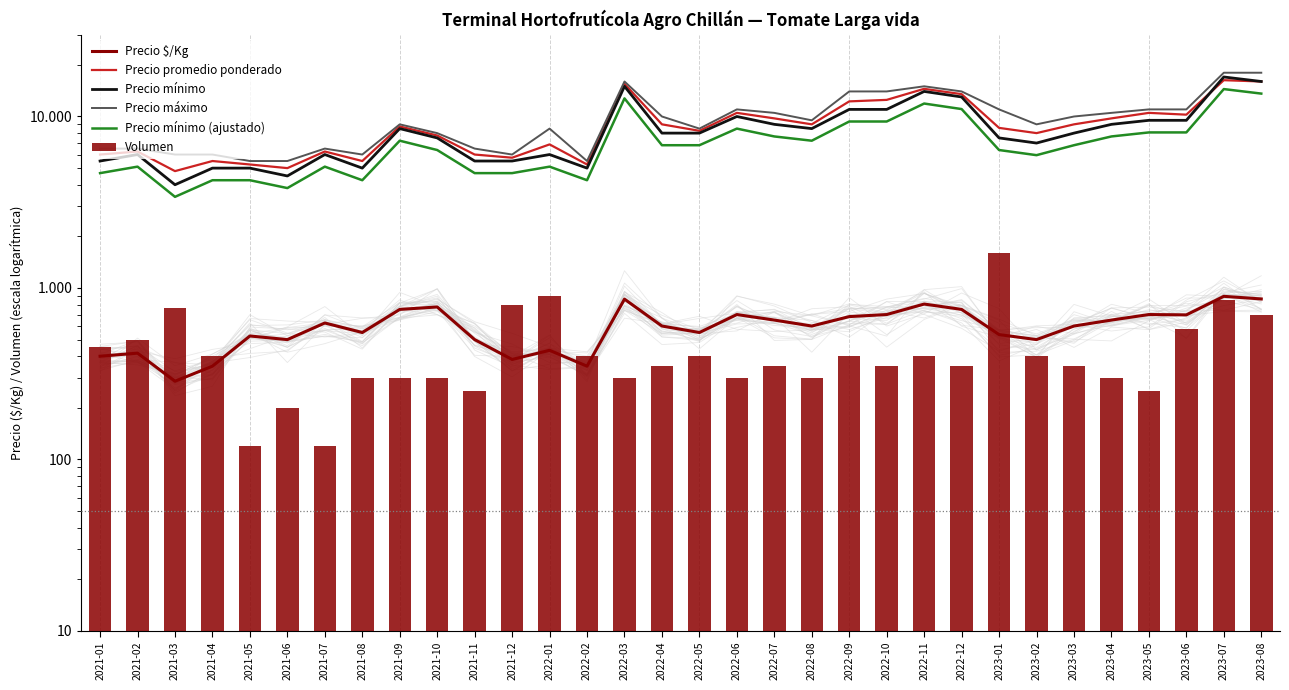

Reading left to right, what are all the values shown in this chart?

Precio $/Kg: 2021-01=400	2021-02=417	2021-03=286	2021-04=350	2021-05=525	2021-06=500	2021-07=625	2021-08=550	2021-09=750	2021-10=775	2021-11=500	2021-12=383	2022-01=433	2022-02=350	2022-03=861	2022-04=600	2022-05=550	2022-06=700	2022-07=650	2022-08=600	2022-09=681	2022-10=700	2022-11=806	2022-12=750	2023-01=535	2023-02=500	2023-03=600	2023-04=650	2023-05=700	2023-06=697	2023-07=894	2023-08=863
Precio promedio ponderado: 2021-01=6000	2021-02=6250	2021-03=4803	2021-04=5500	2021-05=5250	2021-06=5000	2021-07=6250	2021-08=5500	2021-09=8750	2021-10=7750	2021-11=6000	2021-12=5750	2022-01=6875	2022-02=5250	2022-03=15500	2022-04=9000	2022-05=8250	2022-06=10500	2022-07=9750	2022-08=9000	2022-09=12250	2022-10=12500	2022-11=14500	2022-12=13500	2023-01=8583	2023-02=8000	2023-03=9000	2023-04=9750	2023-05=10500	2023-06=10250	2023-07=16283	2023-08=16000
Precio mínimo: 2021-01=5500	2021-02=6000	2021-03=4000	2021-04=5000	2021-05=5000	2021-06=4500	2021-07=6000	2021-08=5000	2021-09=8500	2021-10=7500	2021-11=5500	2021-12=5500	2022-01=6000	2022-02=5000	2022-03=15000	2022-04=8000	2022-05=8000	2022-06=10000	2022-07=9000	2022-08=8500	2022-09=11000	2022-10=11000	2022-11=14000	2022-12=13000	2023-01=7500	2023-02=7000	2023-03=8000	2023-04=9000	2023-05=9500	2023-06=9500	2023-07=17000	2023-08=16000
Precio máximo: 2021-01=6500	2021-02=6500	2021-03=6000	2021-04=6000	2021-05=5500	2021-06=5500	2021-07=6500	2021-08=6000	2021-09=9000	2021-10=8000	2021-11=6500	2021-12=6000	2022-01=8500	2022-02=5500	2022-03=16000	2022-04=10000	2022-05=8500	2022-06=11000	2022-07=10500	2022-08=9500	2022-09=14000	2022-10=14000	2022-11=15000	2022-12=14000	2023-01=11000	2023-02=9000	2023-03=10000	2023-04=10500	2023-05=11000	2023-06=11000	2023-07=18000	2023-08=18000
Precio mínimo (ajustado): 2021-01=4675	2021-02=5100	2021-03=3400	2021-04=4250	2021-05=4250	2021-06=3825	2021-07=5100	2021-08=4250	2021-09=7225	2021-10=6375	2021-11=4675	2021-12=4675	2022-01=5100	2022-02=4250	2022-03=12750	2022-04=6800	2022-05=6800	2022-06=8500	2022-07=7650	2022-08=7225	2022-09=9350	2022-10=9350	2022-11=11900	2022-12=11050	2023-01=6375	2023-02=5950	2023-03=6800	2023-04=7650	2023-05=8075	2023-06=8075	2023-07=14450	2023-08=13600
Volumen: 2021-01=450	2021-02=500	2021-03=760	2021-04=400	2021-05=120	2021-06=200	2021-07=120	2021-08=300	2021-09=300	2021-10=300	2021-11=250	2021-12=800	2022-01=900	2022-02=400	2022-03=300	2022-04=350	2022-05=400	2022-06=300	2022-07=350	2022-08=300	2022-09=400	2022-10=350	2022-11=400	2022-12=350	2023-01=1600	2023-02=400	2023-03=350	2023-04=300	2023-05=250	2023-06=580	2023-07=850	2023-08=700